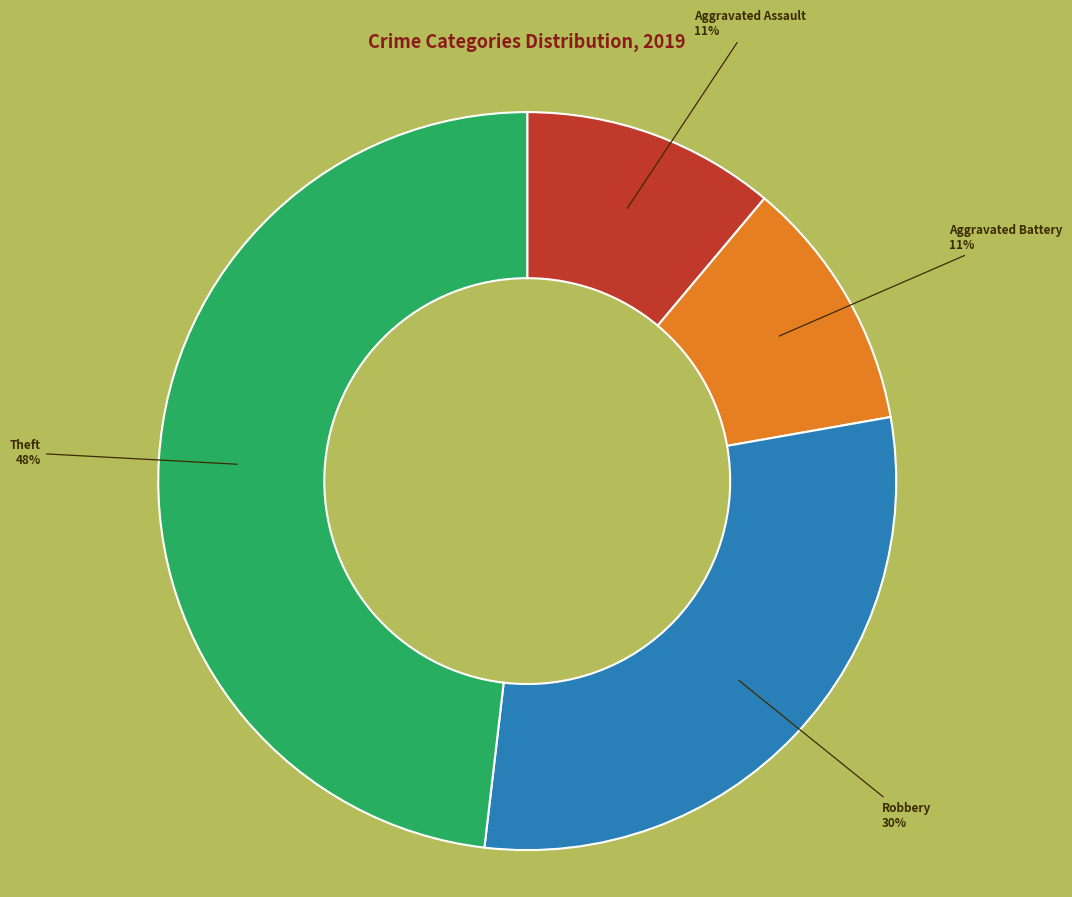

Does any single category account for the majority?

No